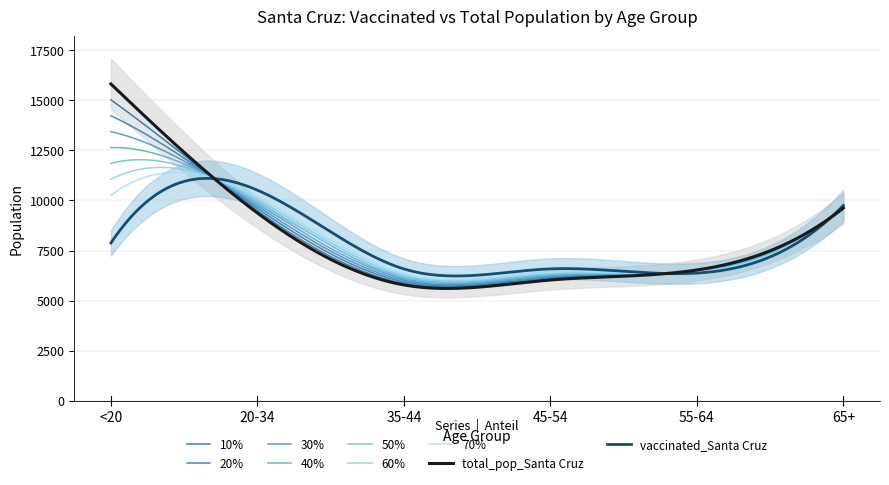

The vaccinated_Santa Cruz series shows 11024 at 55-64. True or false?

False